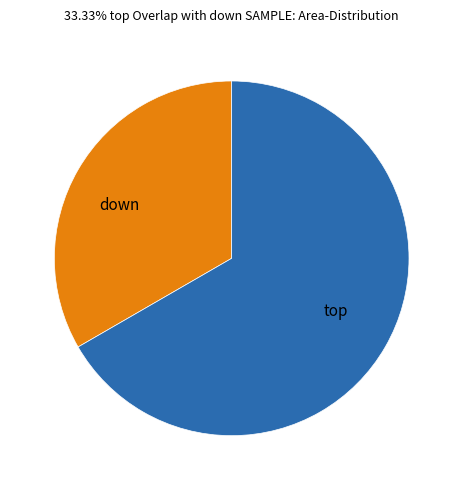

Which slice represents more than half of the pie?

top